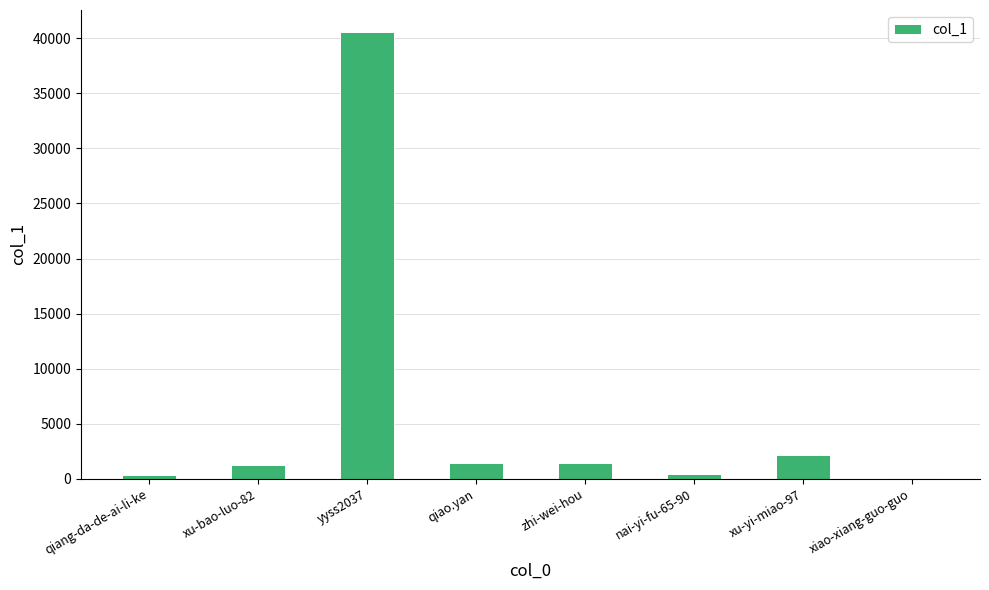

What is the change in value from yyss2037 to xu-yi-miao-97?

-38428